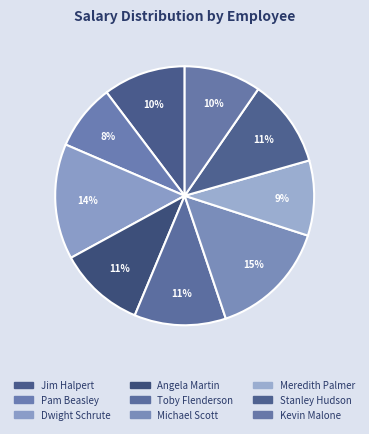

What percentage is the Meredith Palmer slice, to the nearest percent?

9%